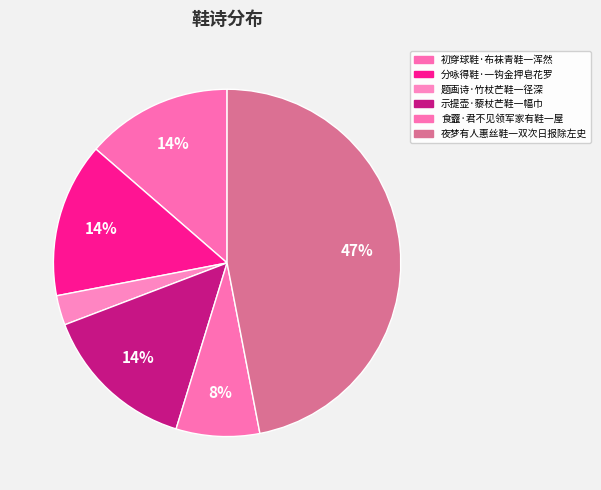

To the nearest percent, what is the difference between the 食虀·君不见领军家有鞋一屋 and 题画诗·竹杖芒鞋一径深 slice percentages?

5%